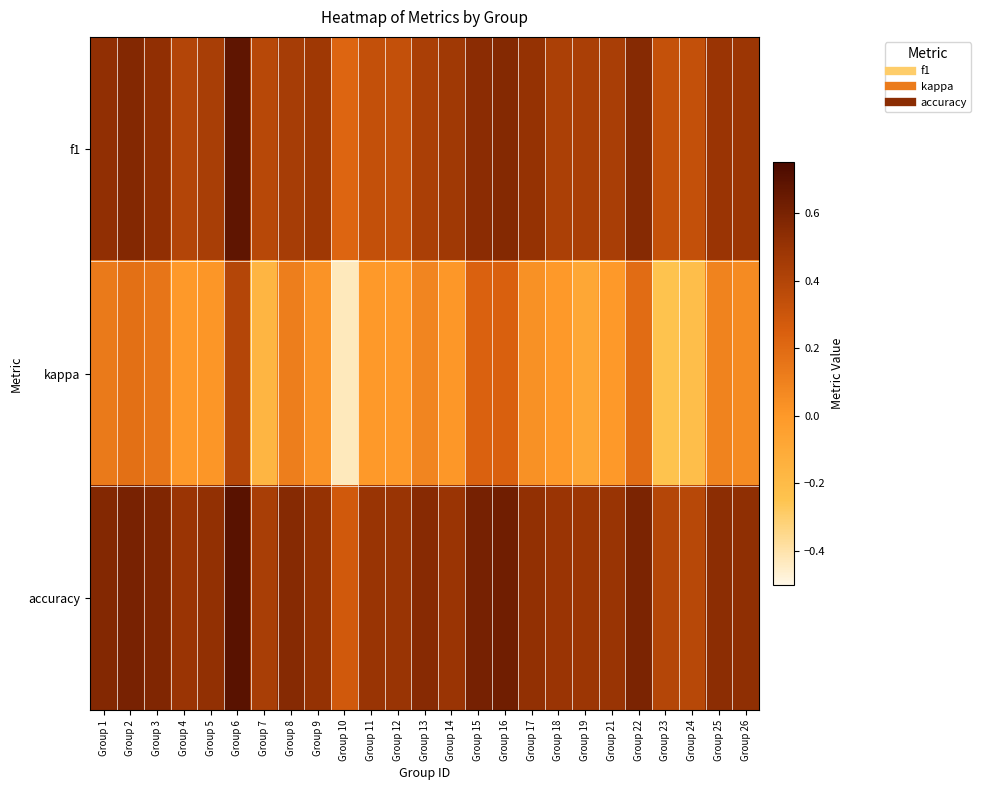

Reading left to right, extract all data points from this chart.

f1: Group 1=0.5	Group 2=0.6	Group 3=0.5	Group 4=0.4	Group 5=0.4	Group 6=0.7	Group 7=0.4	Group 8=0.4	Group 9=0.5	Group 10=0.2	Group 11=0.3	Group 12=0.3	Group 13=0.4	Group 14=0.5	Group 15=0.5	Group 16=0.6	Group 17=0.5	Group 18=0.4	Group 19=0.4	Group 21=0.4	Group 22=0.6	Group 23=0.3	Group 24=0.3	Group 25=0.5	Group 26=0.5
kappa: Group 1=0.1	Group 2=0.2	Group 3=0.2	Group 4=-0.0	Group 5=0.0	Group 6=0.4	Group 7=-0.2	Group 8=0.1	Group 9=0.0	Group 10=-0.4	Group 11=0.0	Group 12=0.0	Group 13=0.1	Group 14=0.0	Group 15=0.2	Group 16=0.2	Group 17=0.0	Group 18=-0.0	Group 19=-0.1	Group 21=0.0	Group 22=0.2	Group 23=-0.2	Group 24=-0.2	Group 25=0.1	Group 26=0.1
accuracy: Group 1=0.6	Group 2=0.6	Group 3=0.6	Group 4=0.5	Group 5=0.5	Group 6=0.7	Group 7=0.4	Group 8=0.6	Group 9=0.5	Group 10=0.3	Group 11=0.5	Group 12=0.5	Group 13=0.6	Group 14=0.5	Group 15=0.6	Group 16=0.6	Group 17=0.5	Group 18=0.5	Group 19=0.5	Group 21=0.5	Group 22=0.6	Group 23=0.4	Group 24=0.4	Group 25=0.5	Group 26=0.5